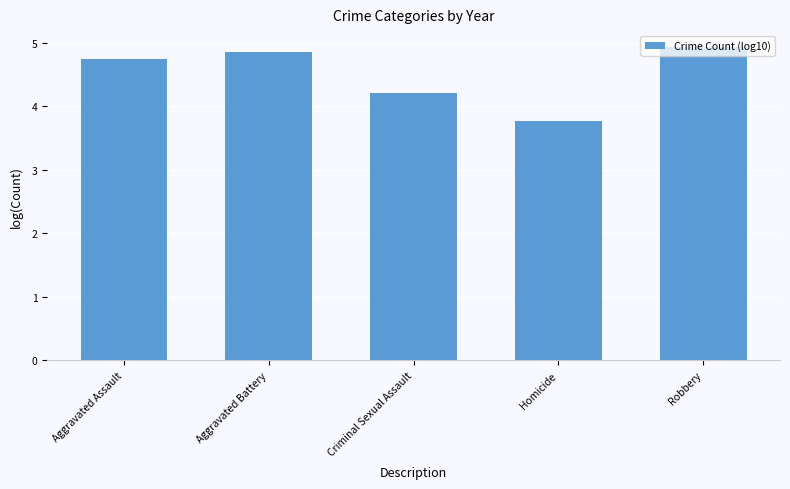

What is the value of the 1st bar from the left?

4.8